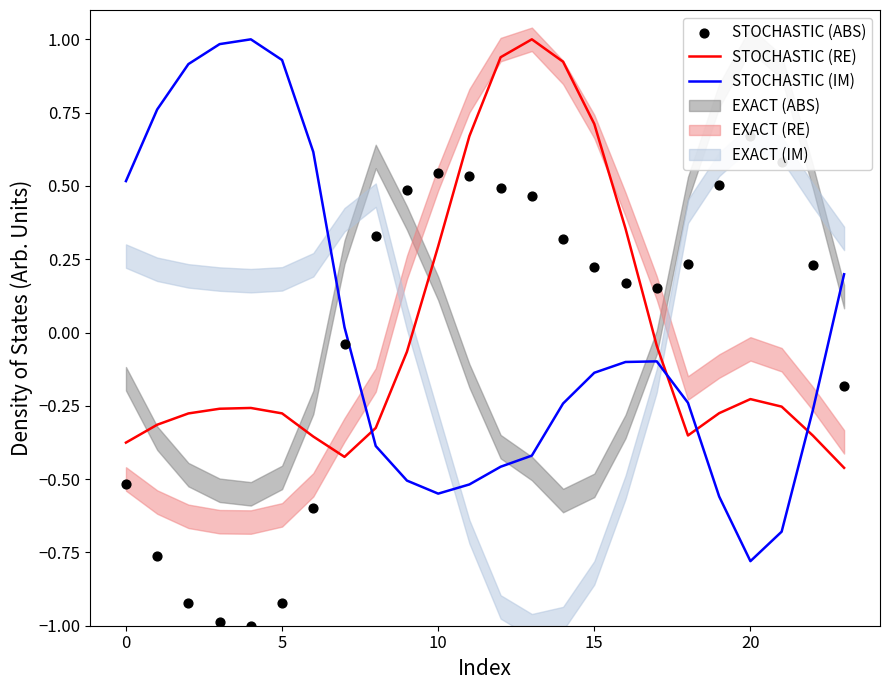

Which series contains the lowest Y value?

STOCHASTIC (ABS)